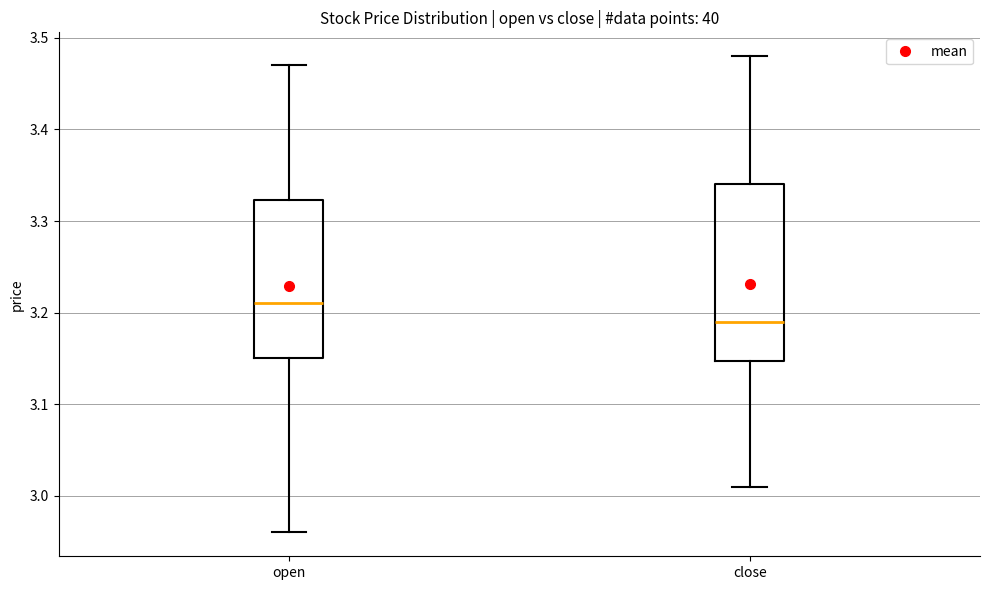

Where is the upper edge of the box for close on the y-axis? The values are not printed on the chart, so give them approximately, as read against the axis.

3.34